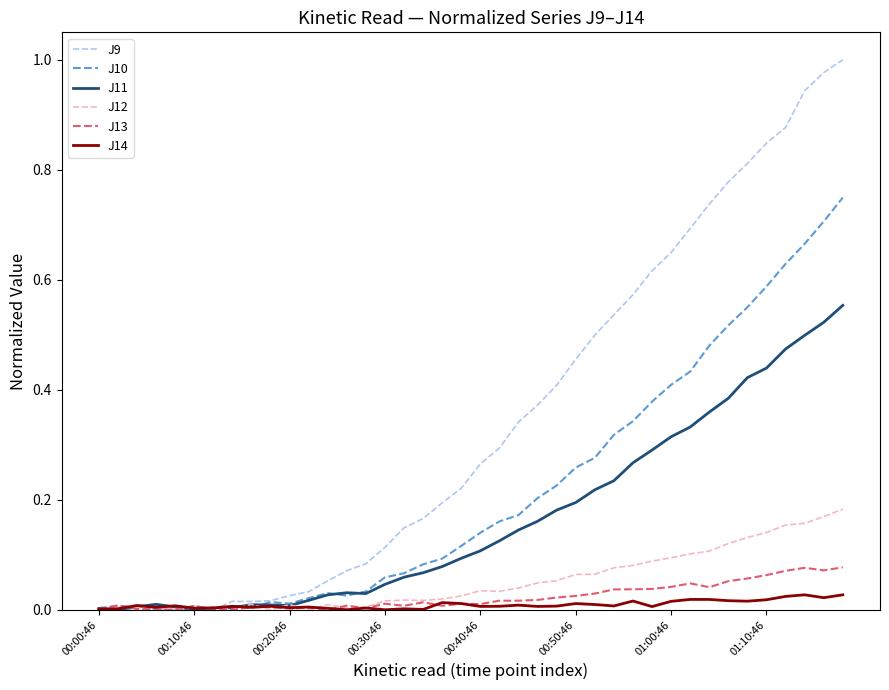

List the series in order of their peak value, highest first.

J9, J10, J11, J12, J13, J14